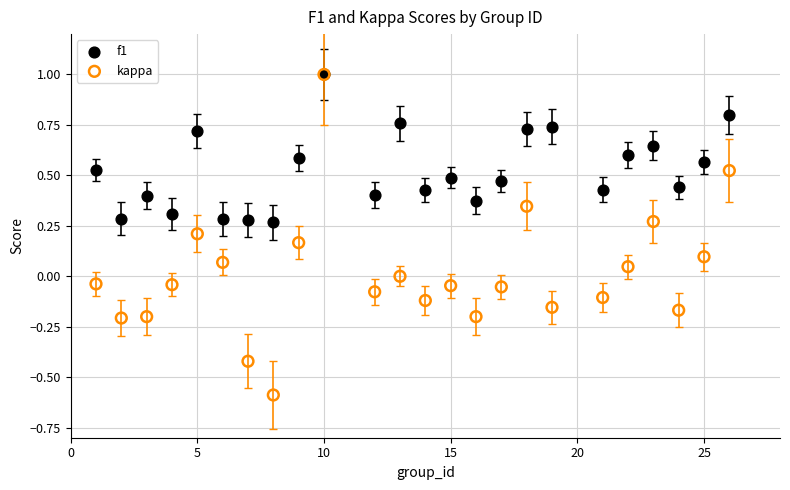

Which series has the widest spread of Y values?

kappa